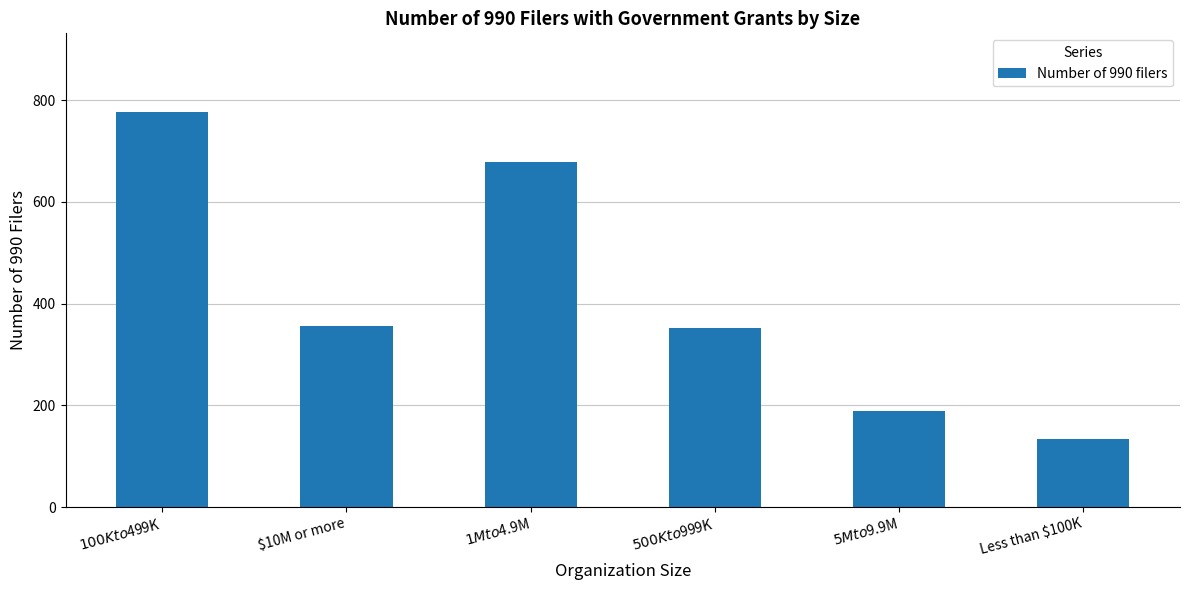

How many series are shown in this chart?

1